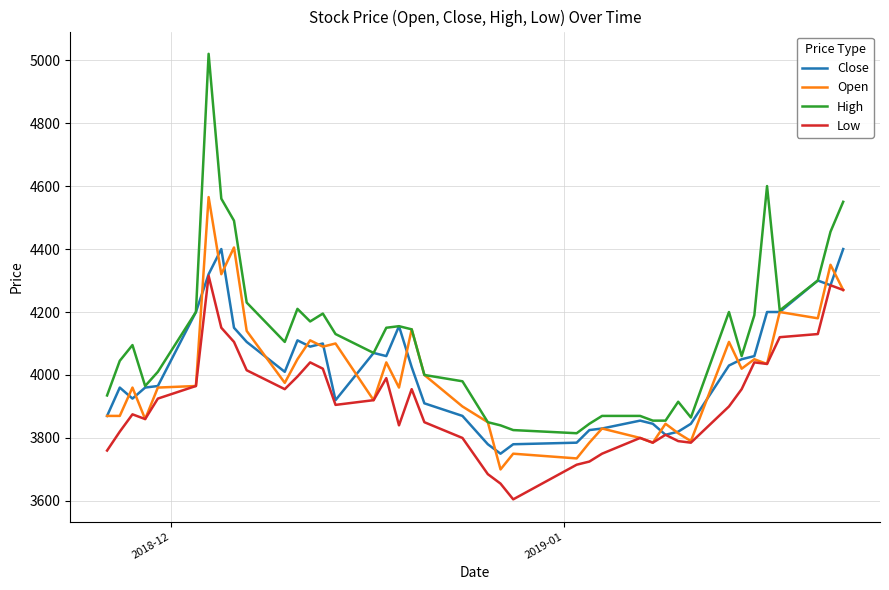

What is the maximum value shown in the chart?

5020